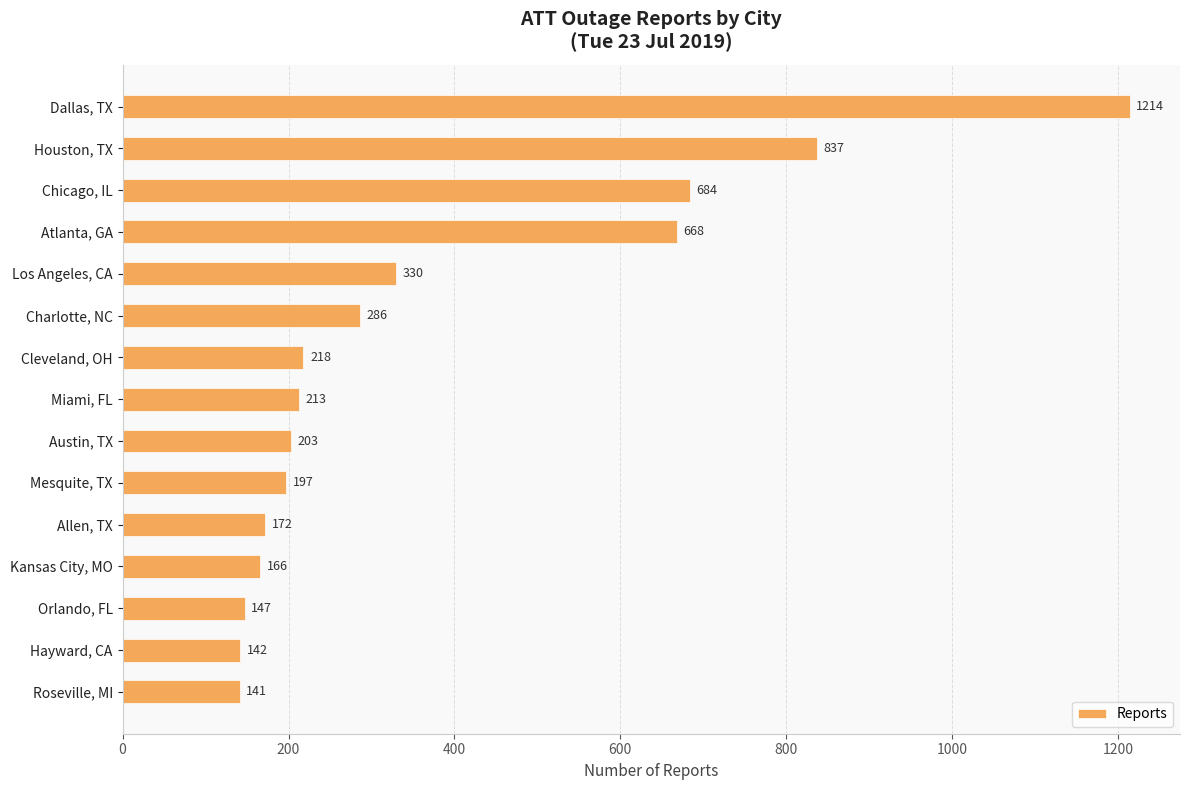

Rank the categories by value from lowest to highest.

Roseville, MI, Hayward, CA, Orlando, FL, Kansas City, MO, Allen, TX, Mesquite, TX, Austin, TX, Miami, FL, Cleveland, OH, Charlotte, NC, Los Angeles, CA, Atlanta, GA, Chicago, IL, Houston, TX, Dallas, TX